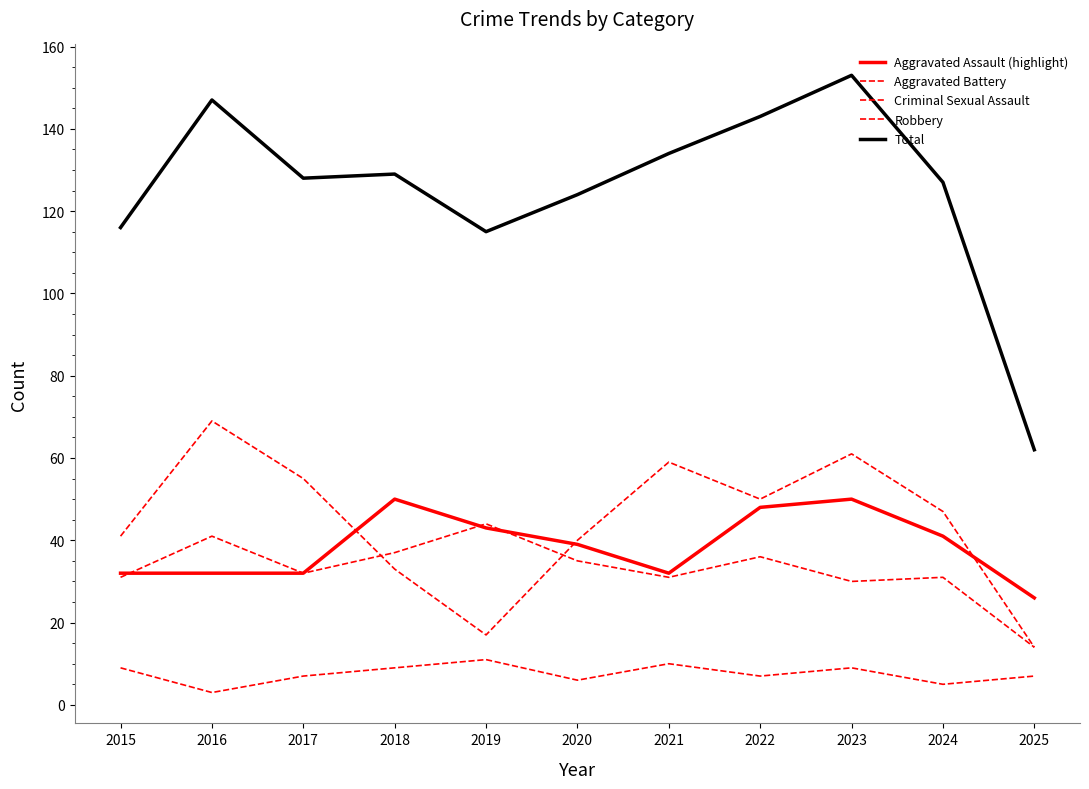

Reading left to right, transcribe all the data shown in this chart.

Aggravated Assault (highlight): 32	32	32	50	43	39	32	48	50	41	26
Aggravated Battery: 31	41	32	37	44	35	31	36	30	31	14
Criminal Sexual Assault: 9	3	7	9	11	6	10	7	9	5	7
Robbery: 41	69	55	33	17	40	59	50	61	47	14
Total: 116	147	128	129	115	124	134	143	153	127	62